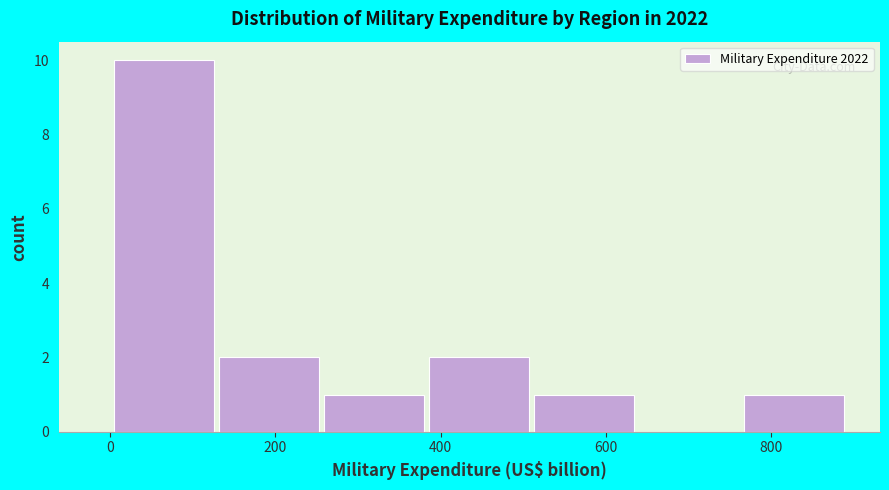

Reading left to right, transcribe this chart: for each bar, give the range it covers on the x-axis and its height. Neither the bar edges nor the heights are printed on the chart, so give them approximately, as read against the axes.

0 to 120: 10
120 to 260: 2
260 to 380: 1
380 to 500: 2
500 to 640: 1
640 to 760: 0
760 to 900: 1